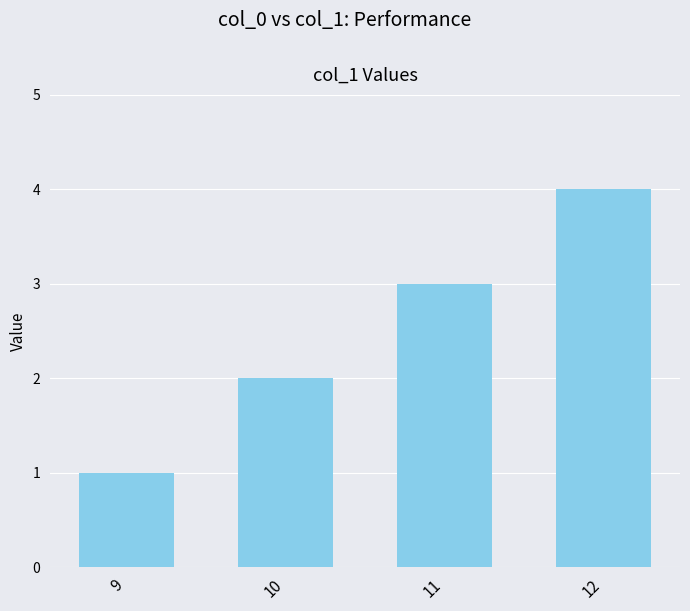

What is the difference between the second highest and minimum values?

2